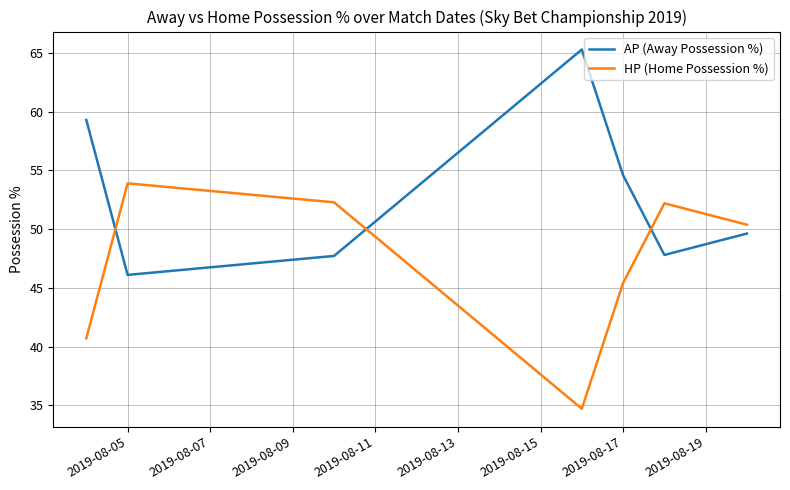

What is the minimum value shown in the chart?

34.7